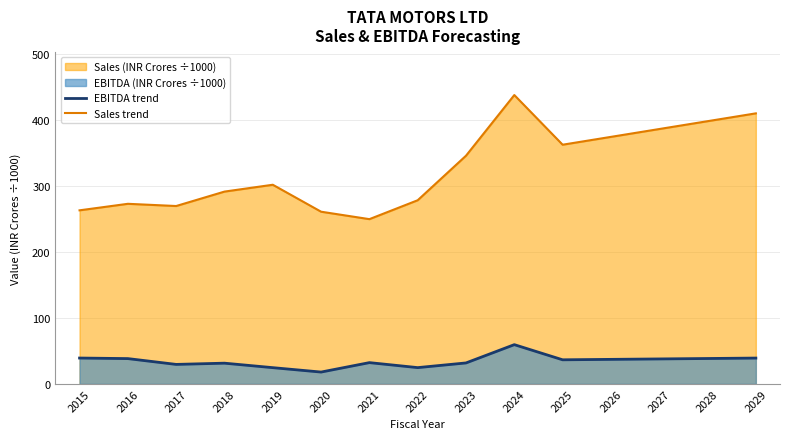

True or false: EBITDA trend has more than 0 interior local peaks.

True